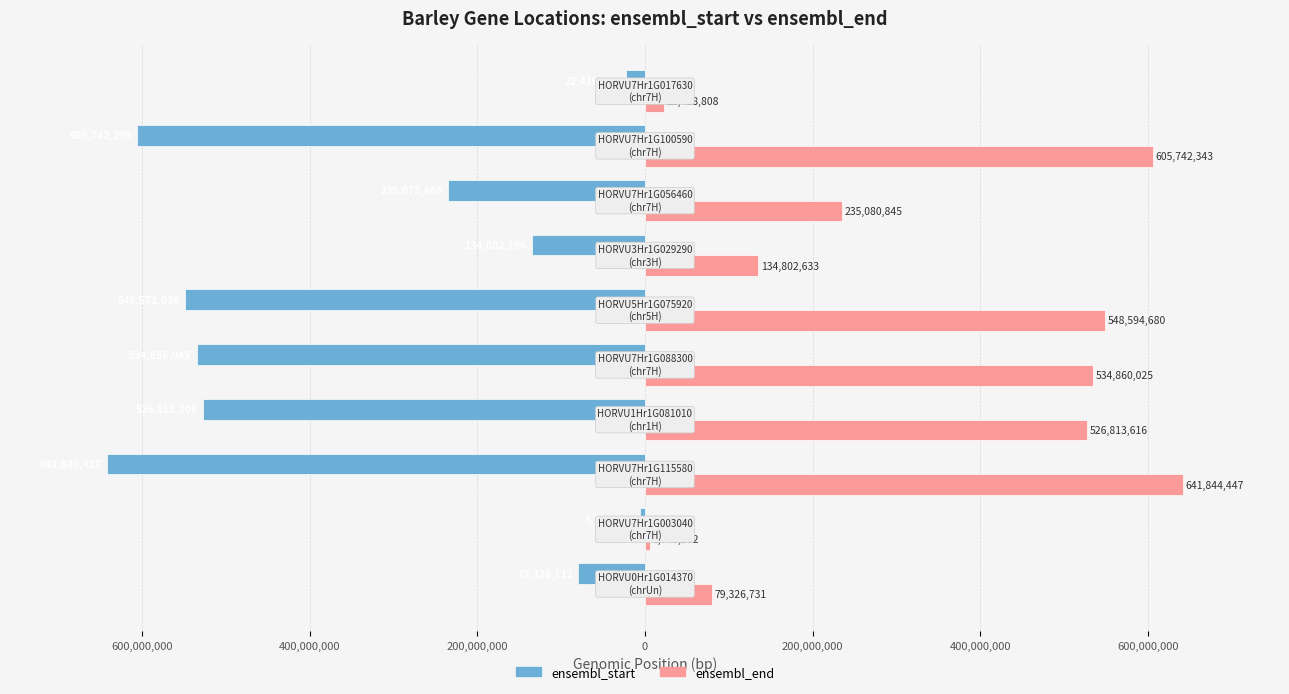

Reading left to right, transcribe all the data shown in this chart.

ensembl_start: -79326112	-5739527	-641840427	-526813206	-534856045	-548571036	-134802196	-235075668	-605742209	-22416638
ensembl_end: 79326731	5740862	641844447	526813616	534860025	548594680	134802633	235080845	605742343	22418808